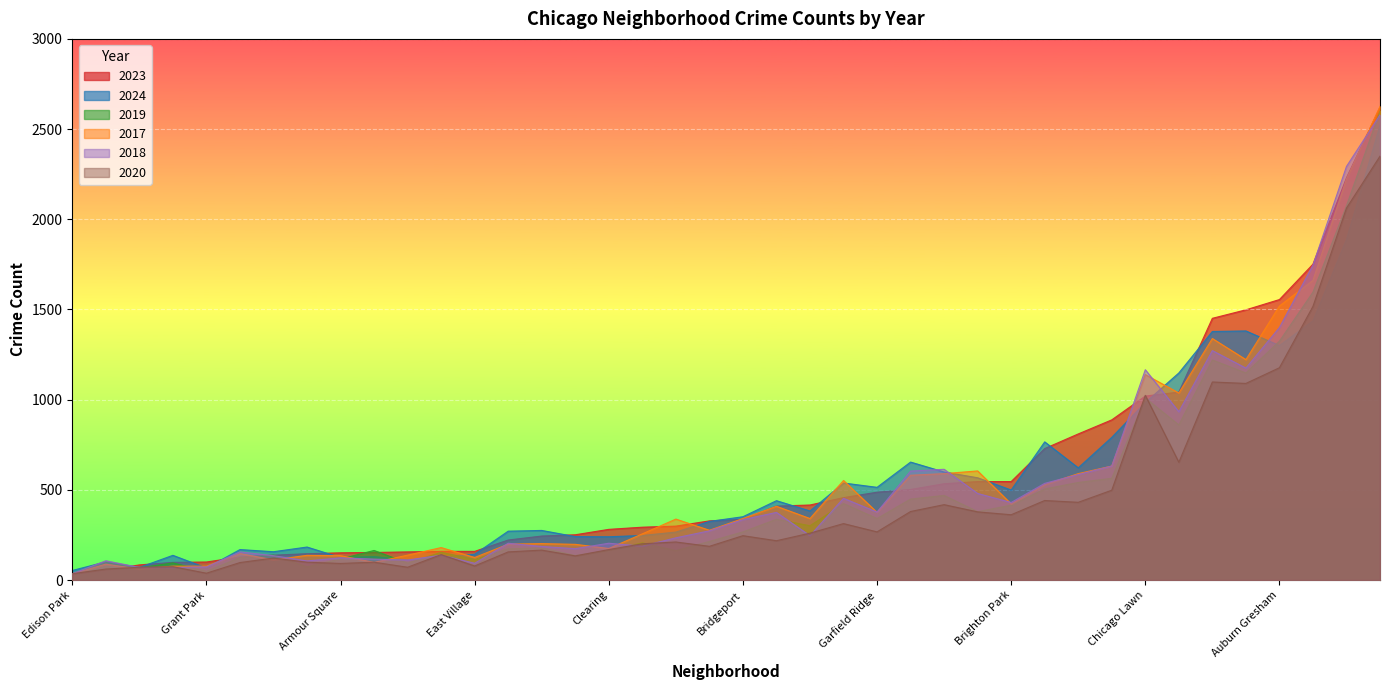

What is the total value across all series at Bridgeport?

1877